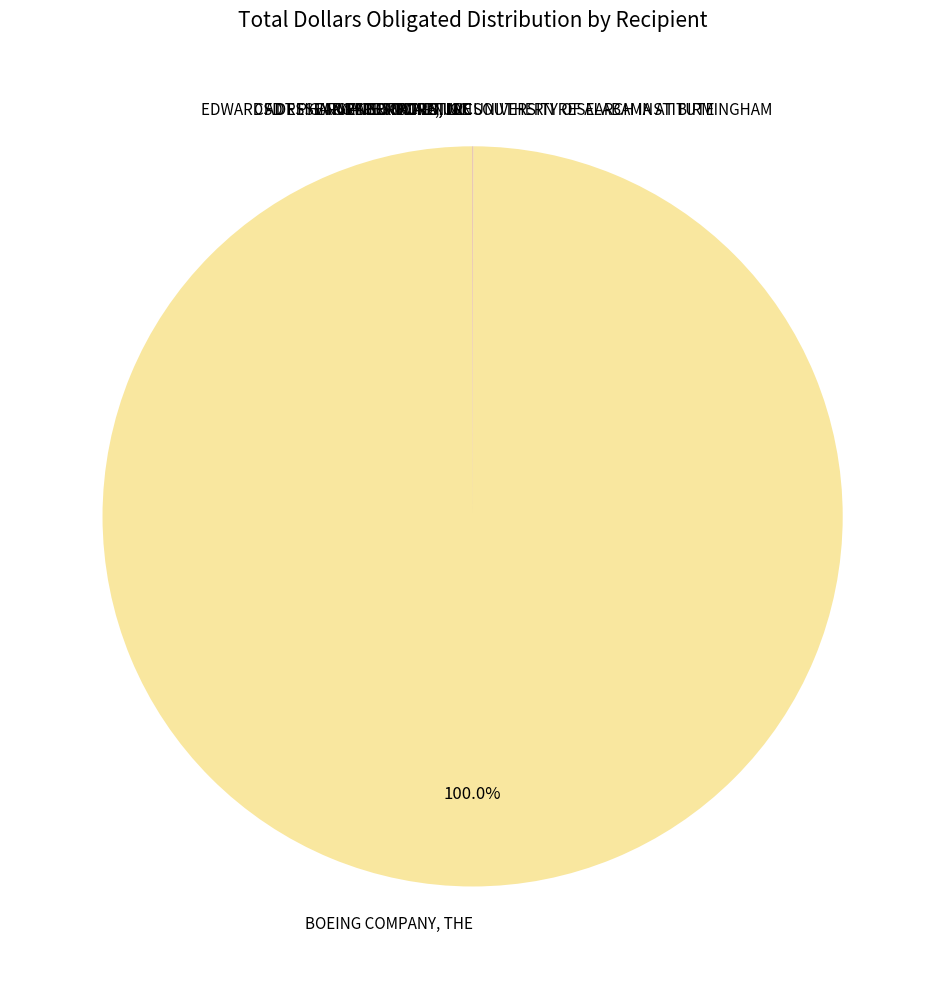

Which category has the biggest portion of the pie?

BOEING COMPANY, THE